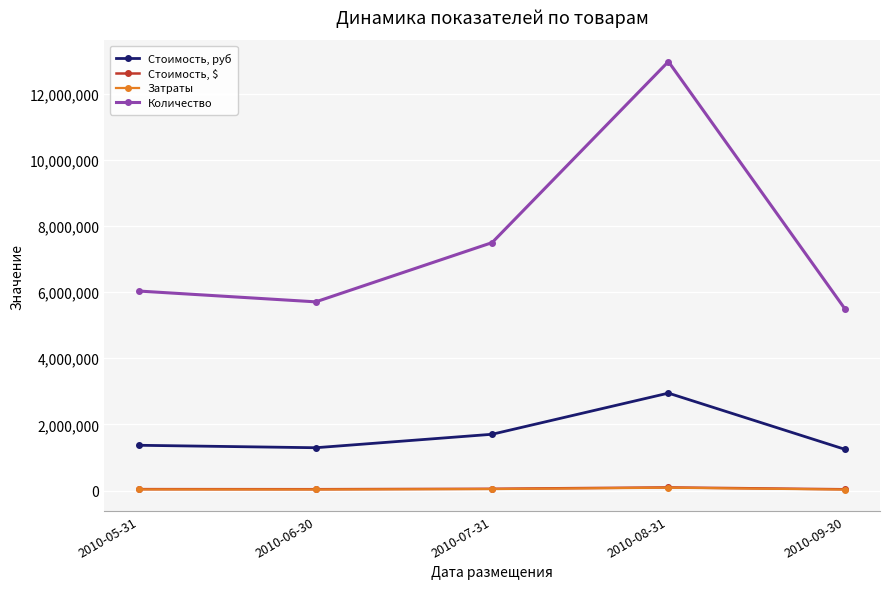

Which series has the largest range (max minus min)?

Количество